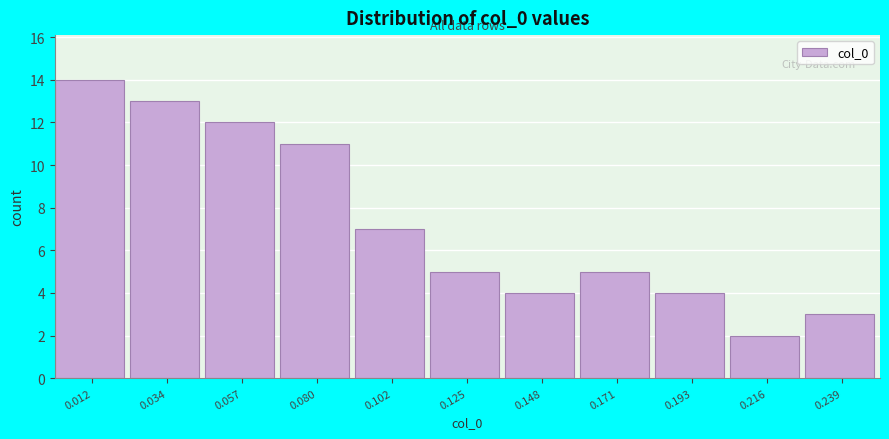

Reading left to right, transcribe this chart: for each bar, give the range it covers on the x-axis and its height. Neither the bar edges nor the heights are printed on the chart, so give them approximately, as read against the axes.

0.000 to 0.025: 14
0.025 to 0.045: 13
0.045 to 0.070: 12
0.070 to 0.090: 11
0.090 to 0.115: 7
0.115 to 0.135: 5
0.135 to 0.160: 4
0.160 to 0.180: 5
0.180 to 0.205: 4
0.205 to 0.225: 2
0.225 to 0.250: 3